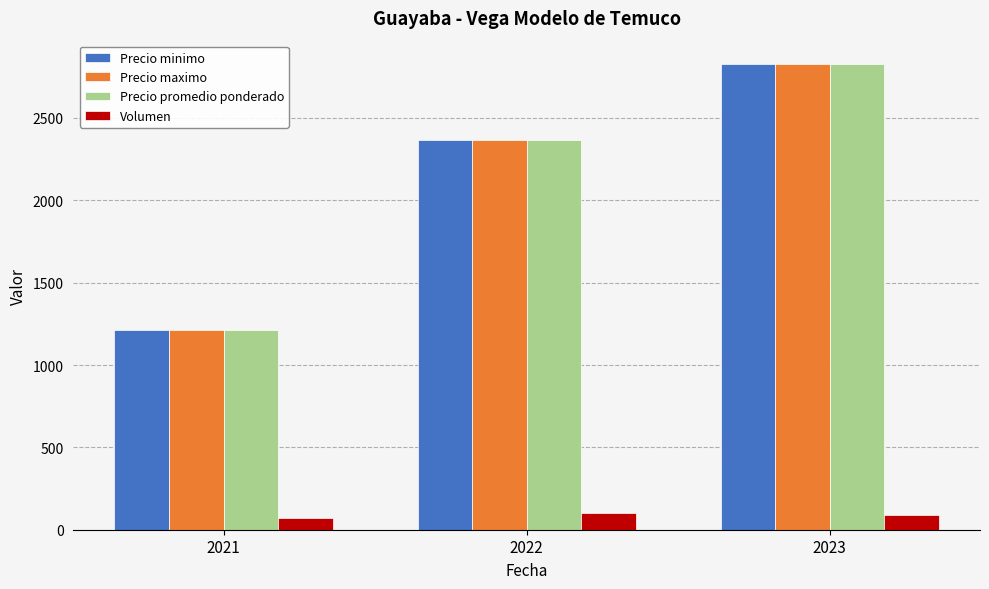

The value of Precio promedio ponderado at 2022 is 1179. True or false?

False